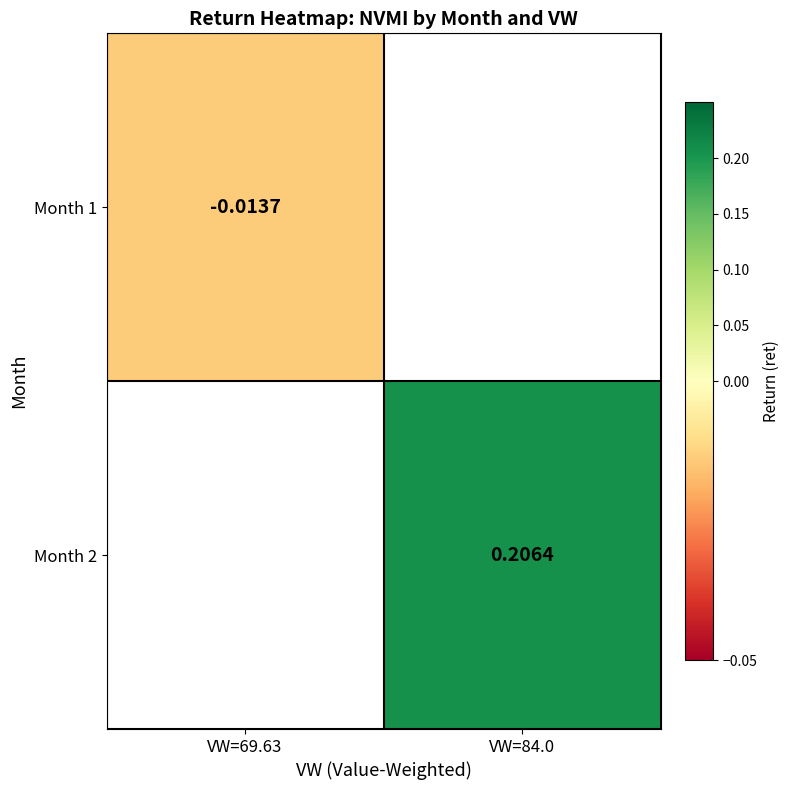

Which has a higher value, VW=69.63 or VW=84.0?

VW=84.0